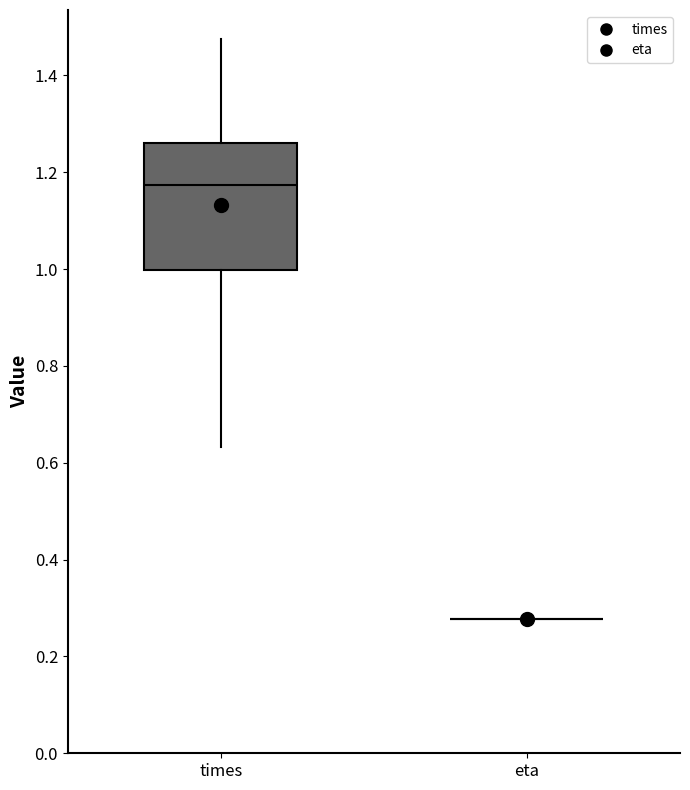

Comparing the boxes themselves (not the whiskers), which one is the tallest?

times